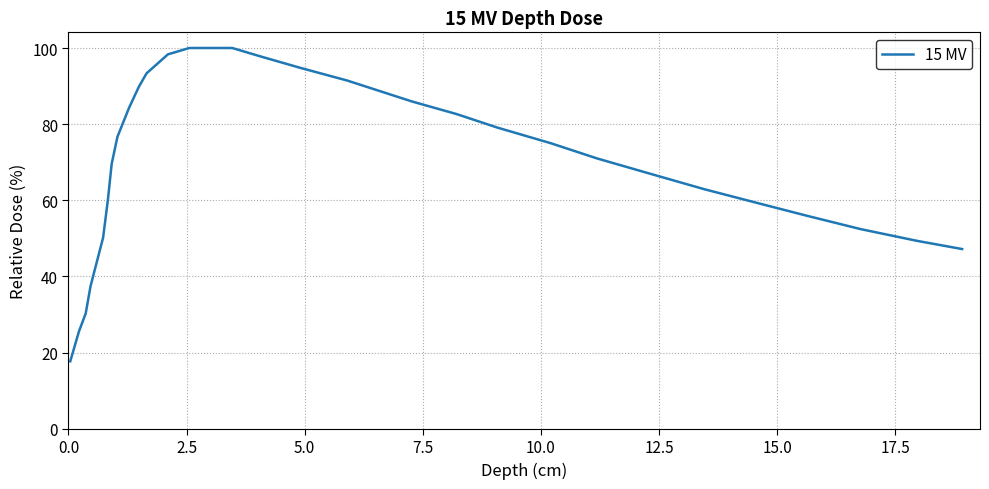

What is the maximum value shown in the chart?

100.0